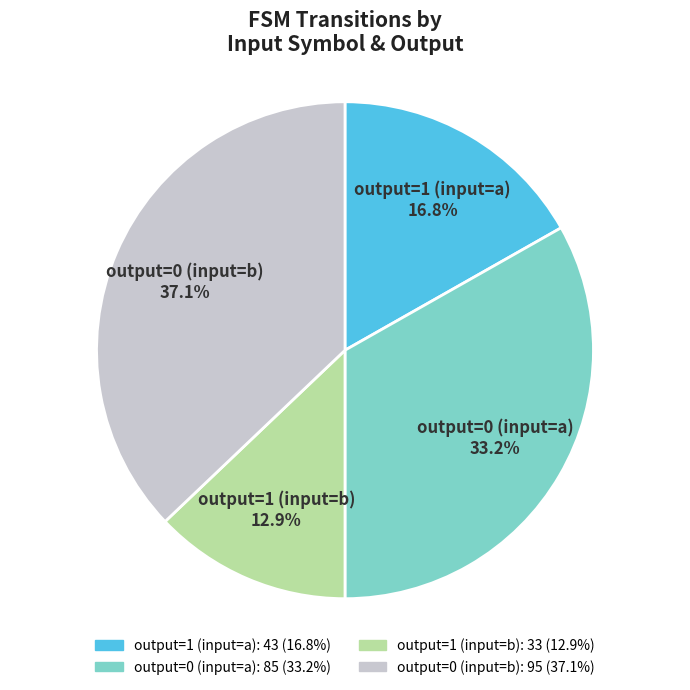

Rank the categories by value from highest to lowest.

output=0 (input=b) 37.1%, output=0 (input=a) 33.2%, output=1 (input=a) 16.8%, output=1 (input=b) 12.9%